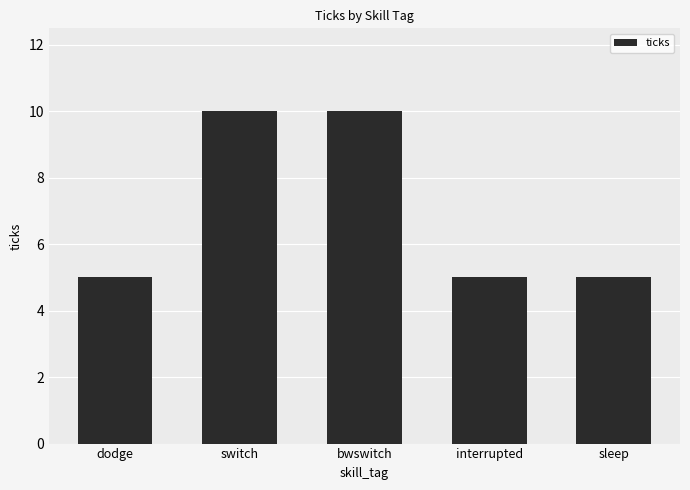

What position from the right is interrupted?

2